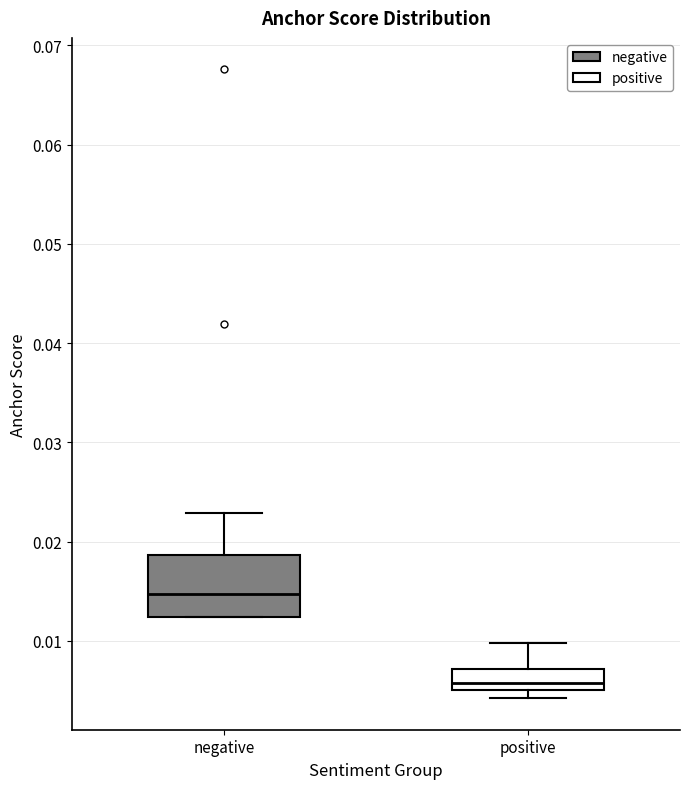

Which box's median line is the highest?

negative